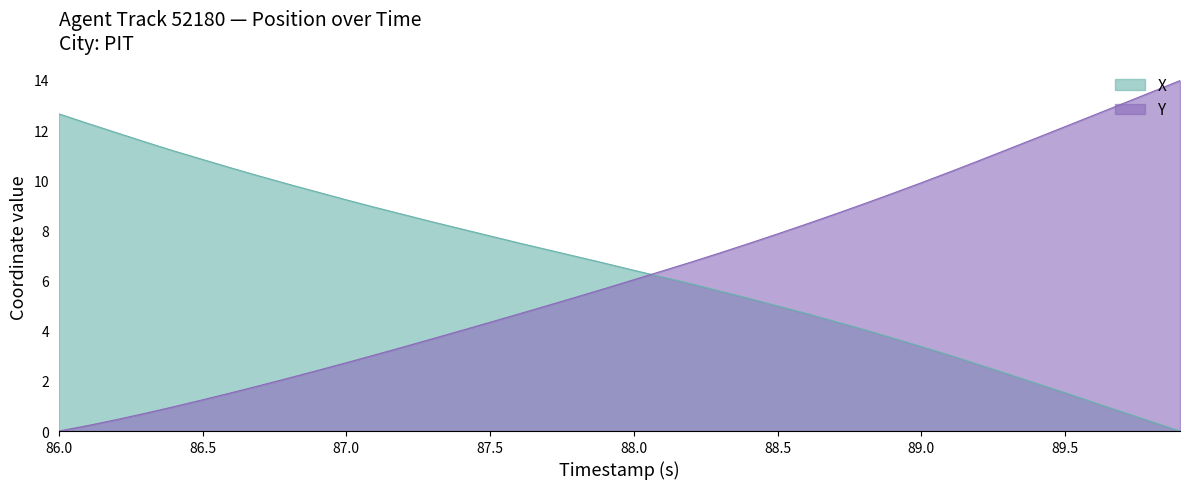

Reading left to right, what are all the values shown in this chart?

X: 12.7	12.3	11.9	11.5	11.2	10.8	10.5	10.2	9.8	9.5	9.2	8.9	8.6	8.3	8.1	7.8	7.5	7.2	7.0	6.7	6.4	6.1	5.9	5.6	5.3	5.0	4.7	4.4	4.1	3.7	3.4	3.0	2.7	2.3	1.9	1.5	1.1	0.8	0.4	0.0
Y: 0.0	0.2	0.5	0.7	1.0	1.2	1.5	1.8	2.1	2.4	2.7	3.0	3.4	3.7	4.0	4.3	4.7	5.0	5.3	5.7	6.0	6.4	6.7	7.1	7.5	7.9	8.3	8.7	9.1	9.5	9.9	10.3	10.8	11.2	11.7	12.1	12.6	13.1	13.5	14.0